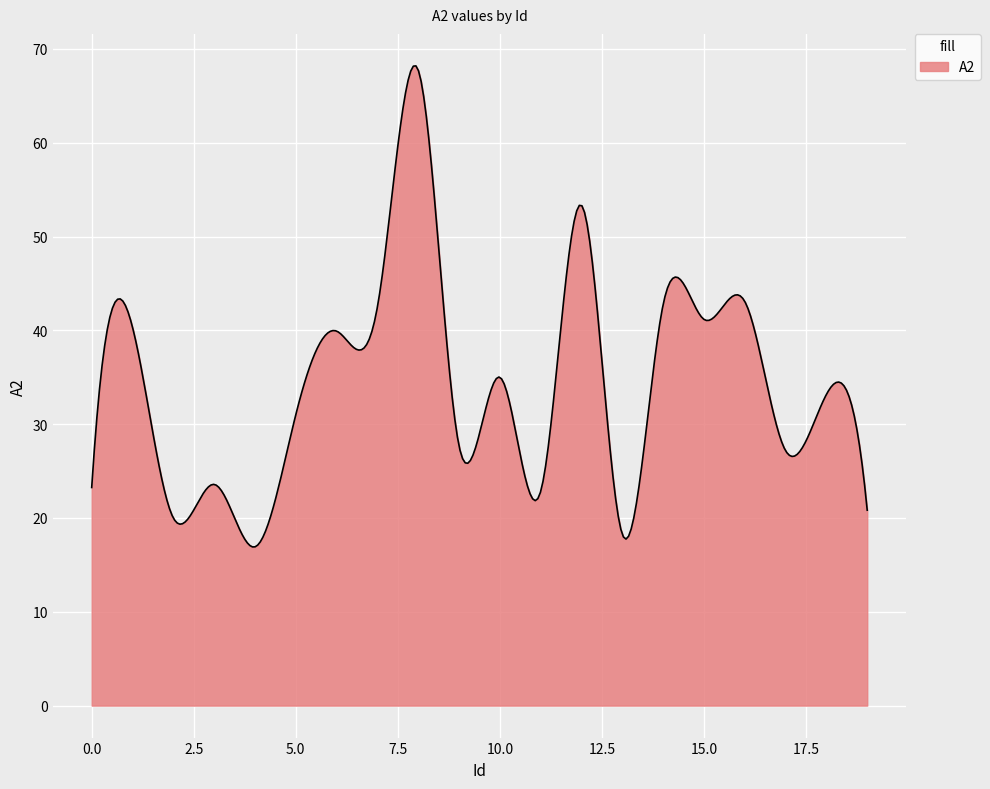

What is the average value?

34.6